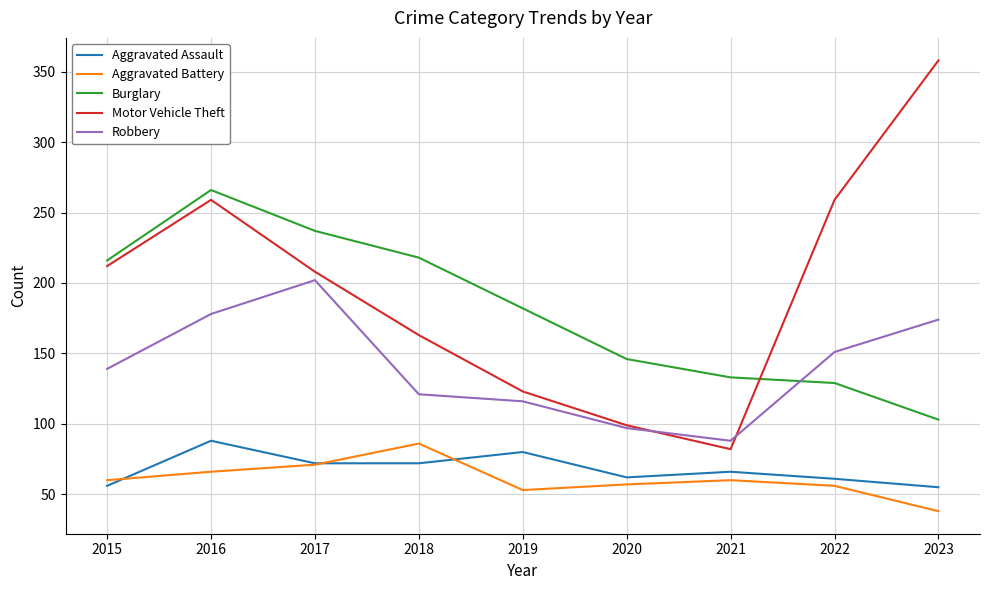

At which label does Motor Vehicle Theft reach its minimum?

2021